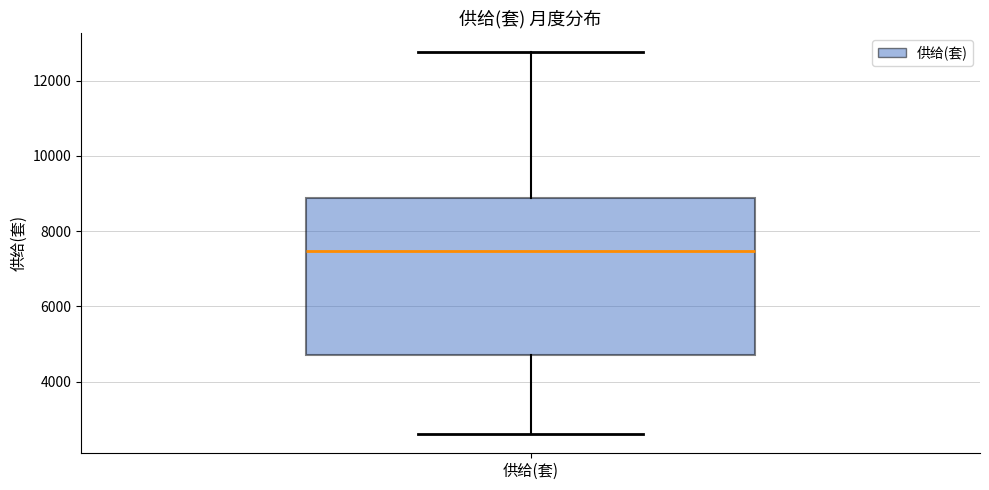

Where does the lower whisker of the box for 供给(套) end on the y-axis? The values are not printed on the chart, so give them approximately, as read against the axis.

2600